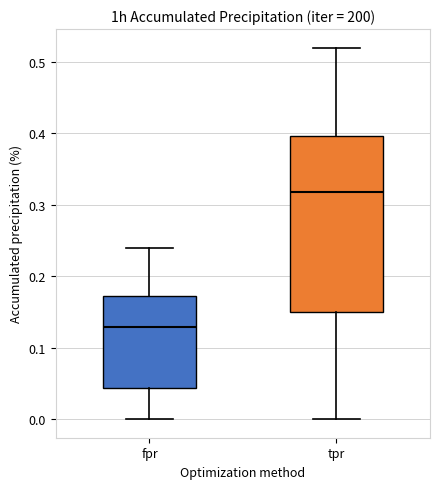

Which box is the tallest, from its lower edge to its upper edge?

tpr